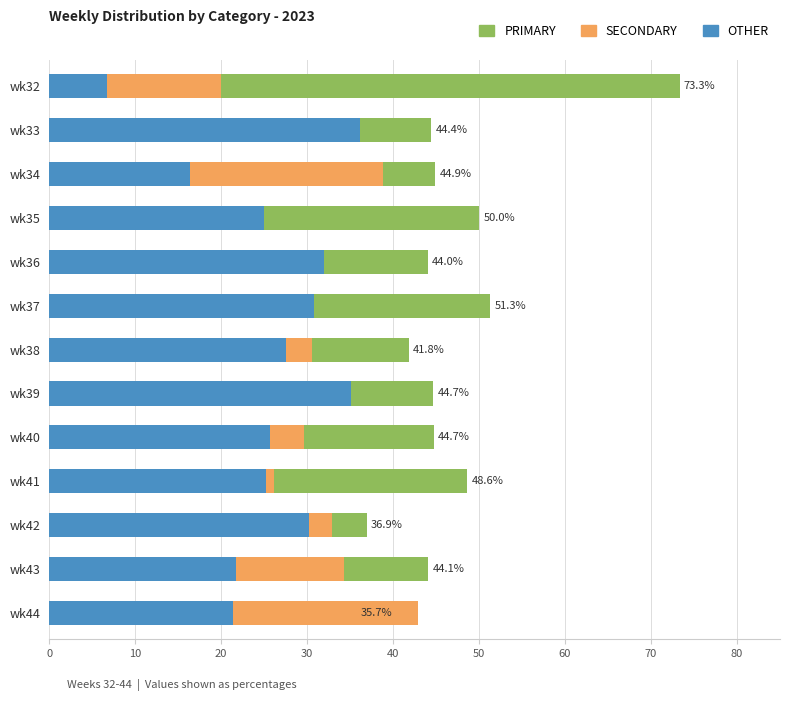

Are the bars horizontal?

Yes